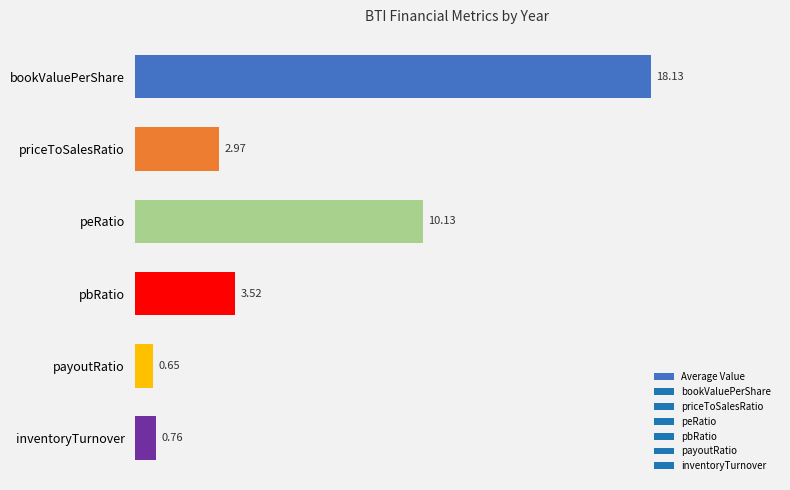

Which label corresponds to the largest value in the chart?

bookValuePerShare